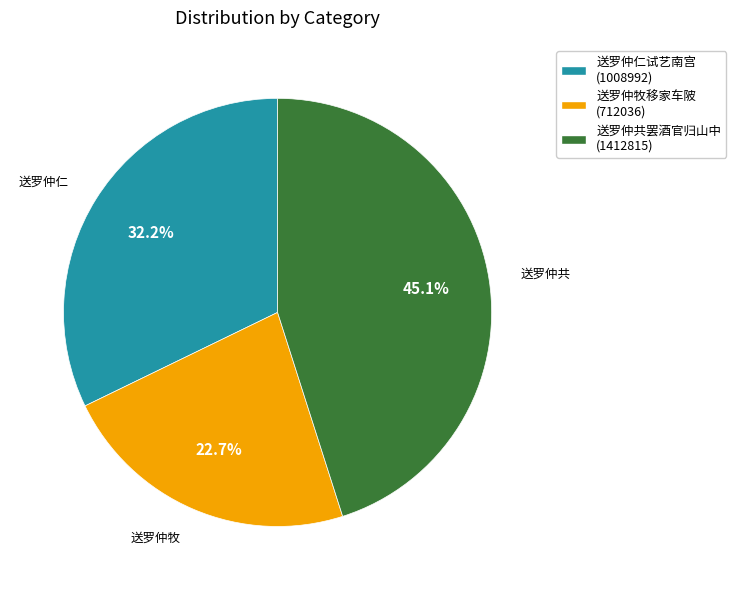

How much of the chart is everything except 送罗仲仁试艺南宫 (1008992)?

67.8%